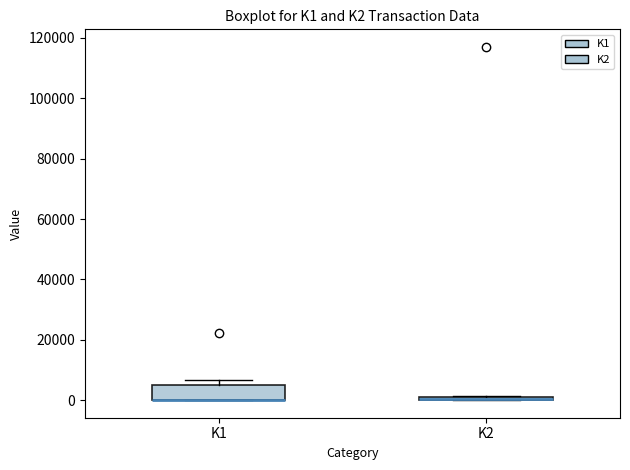

Which box is the tallest, from its lower edge to its upper edge?

K1